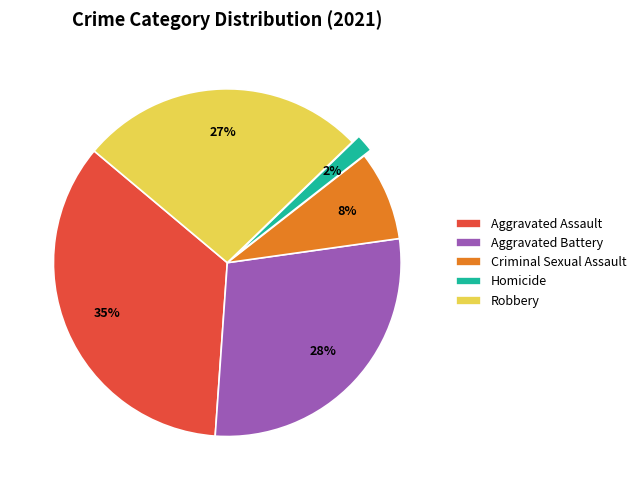

Is there a majority slice in this chart?

No